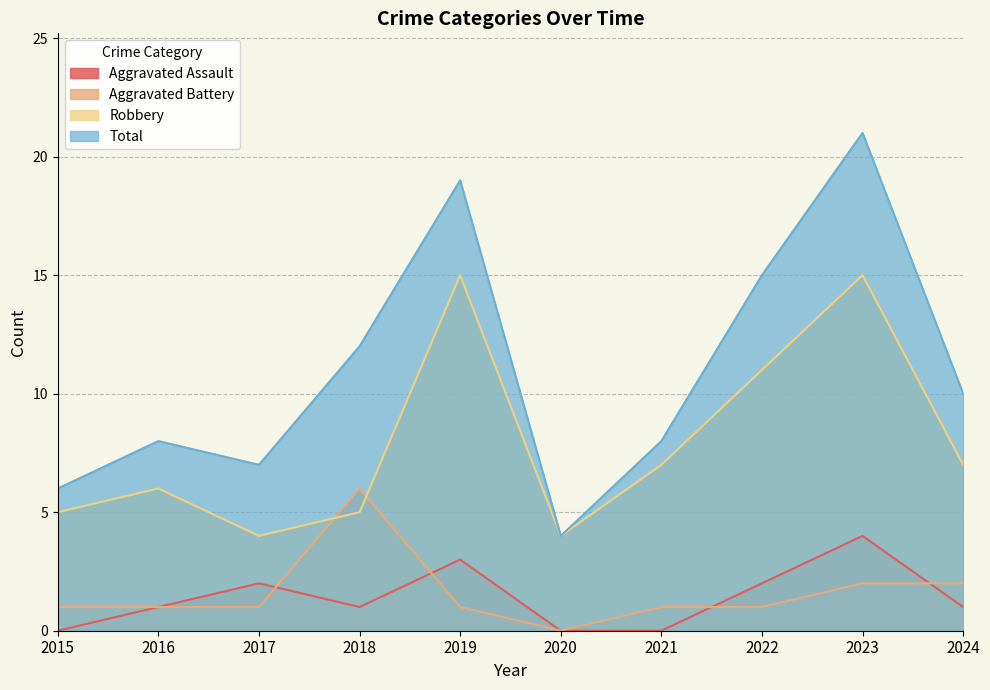

Is it true that Aggravated Assault equals 2 at 2017?

True